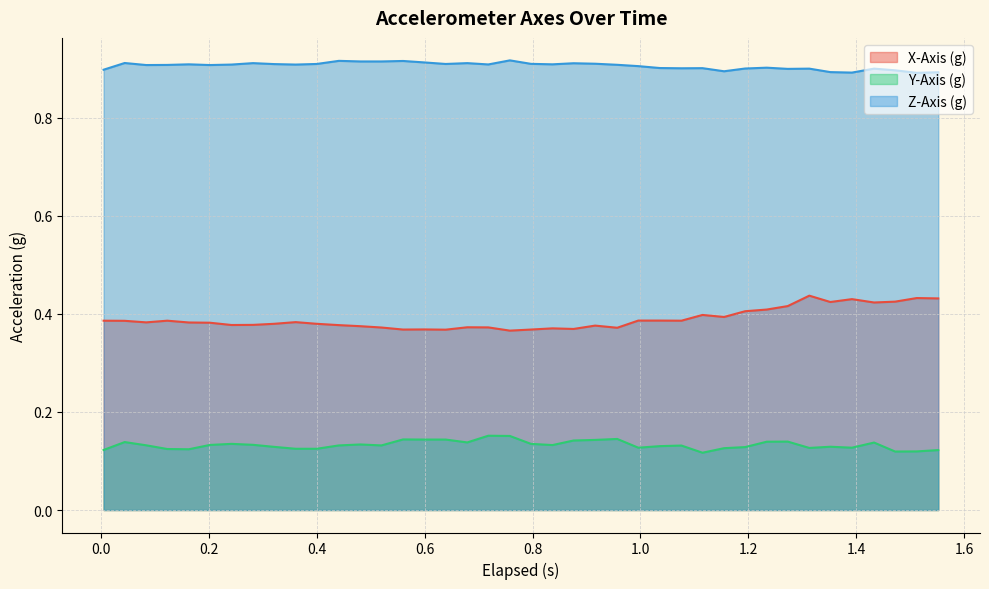

Which series has the largest total across all categories?

Z-Axis (g)